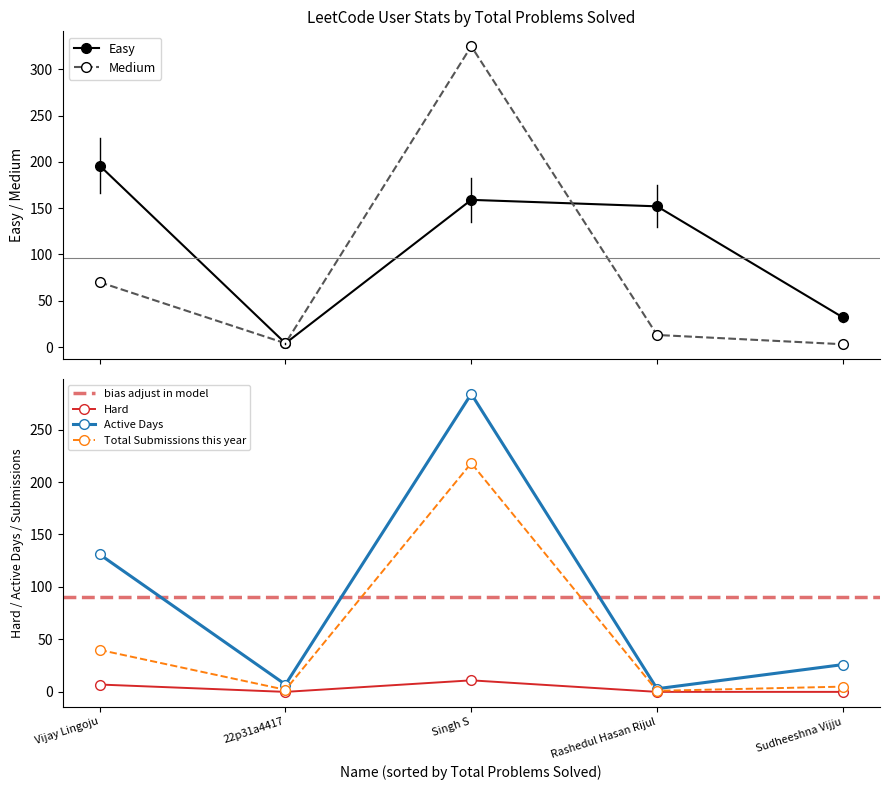

What is the sum of all Hard values?

18